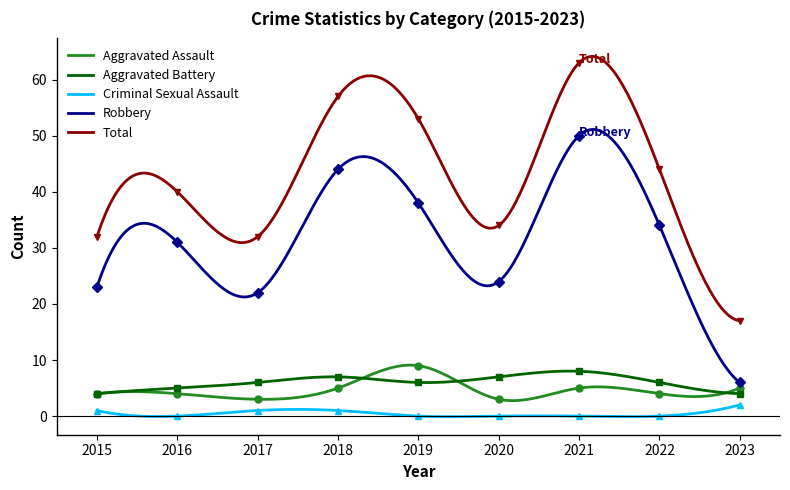

True or false: Criminal Sexual Assault and Robbery intersect in this chart.

False